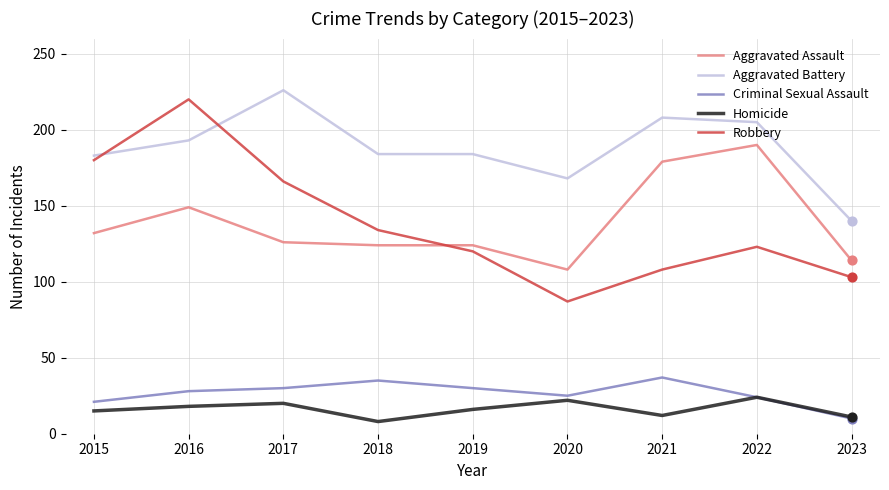

What is the total value across all series at 2016?

608